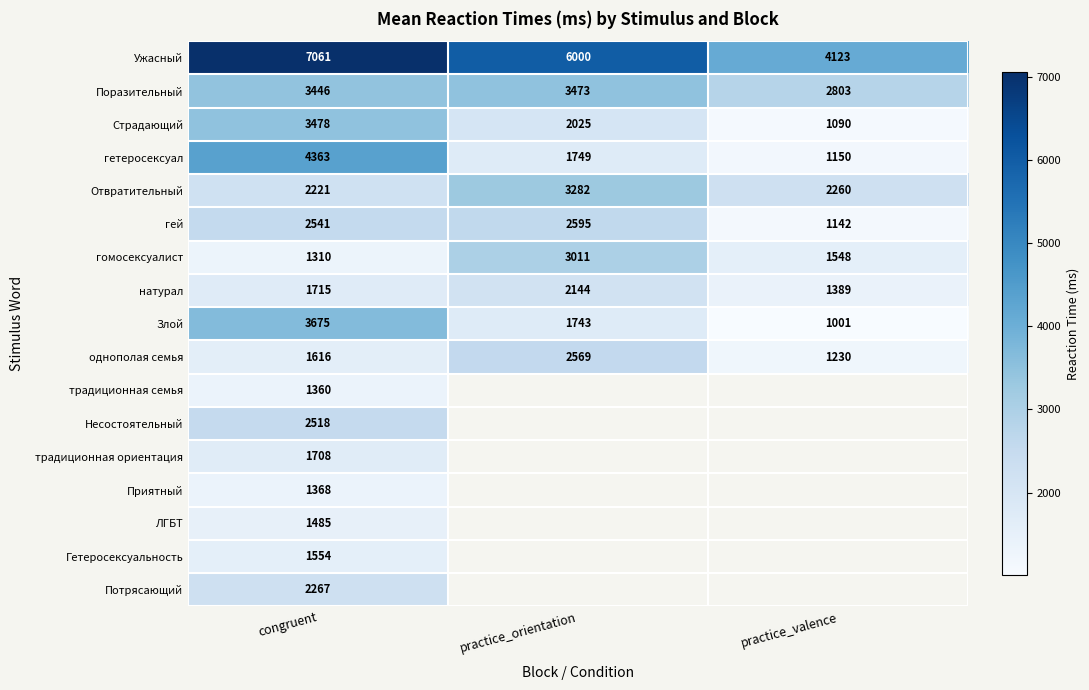

List the labels in order of однополая семья value, smallest first.

practice_valence, congruent, practice_orientation